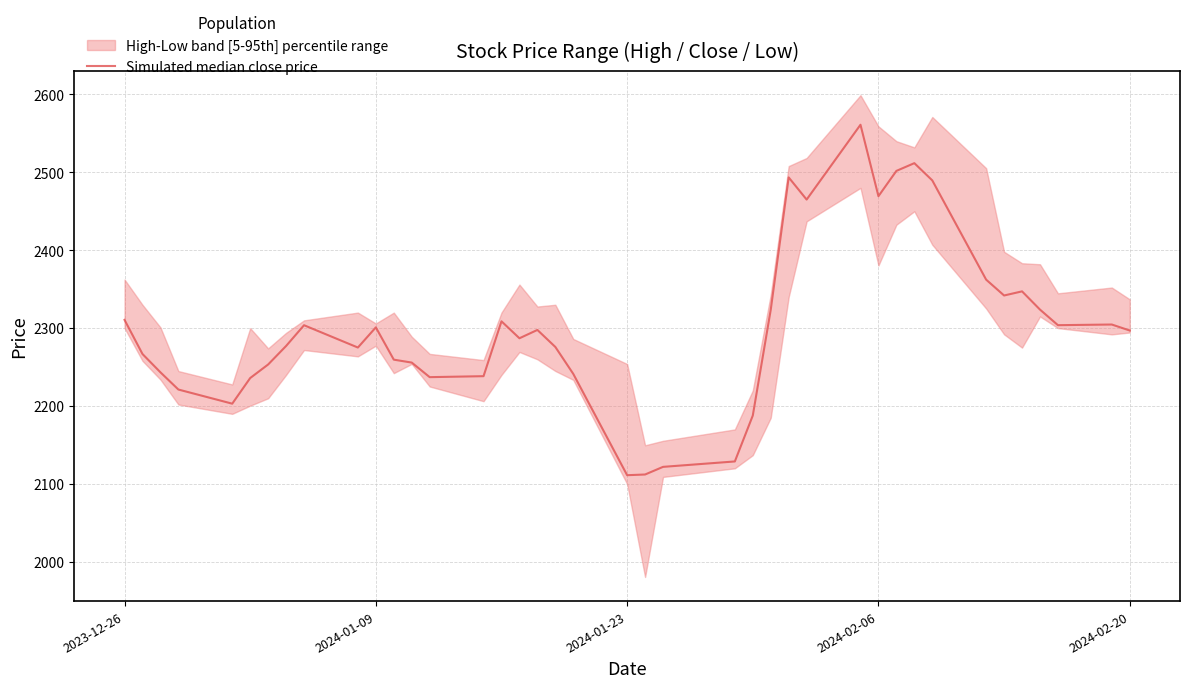

Reading left to right, what are all the values shown in this chart?

2310.6	2266.8	2243.3	2221.2	2203.1	2235.9	2253.3	2277.1	2303.8	2275.1	2301.0	2259.6	2255.8	2237.1	2238.3	2308.8	2287.0	2297.7	2275.8	2241.2	2111.2	2112.2	2121.9	2128.9	2187.8	2323.6	2493.4	2465.0	2561.1	2469.3	2501.8	2511.8	2489.6	2362.2	2341.9	2347.2	2323.8	2303.8	2304.7	2296.9